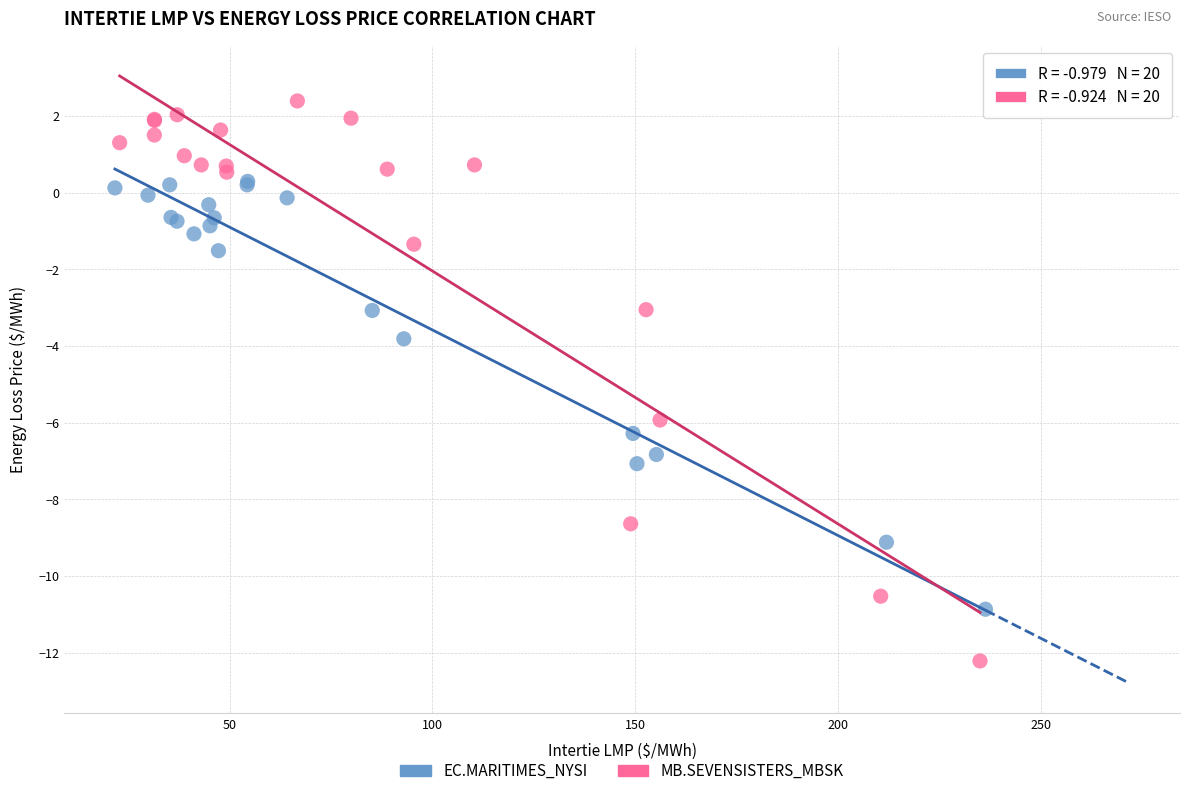

Which series contains the lowest Y value?

MB.SEVENSISTERS_MBSK